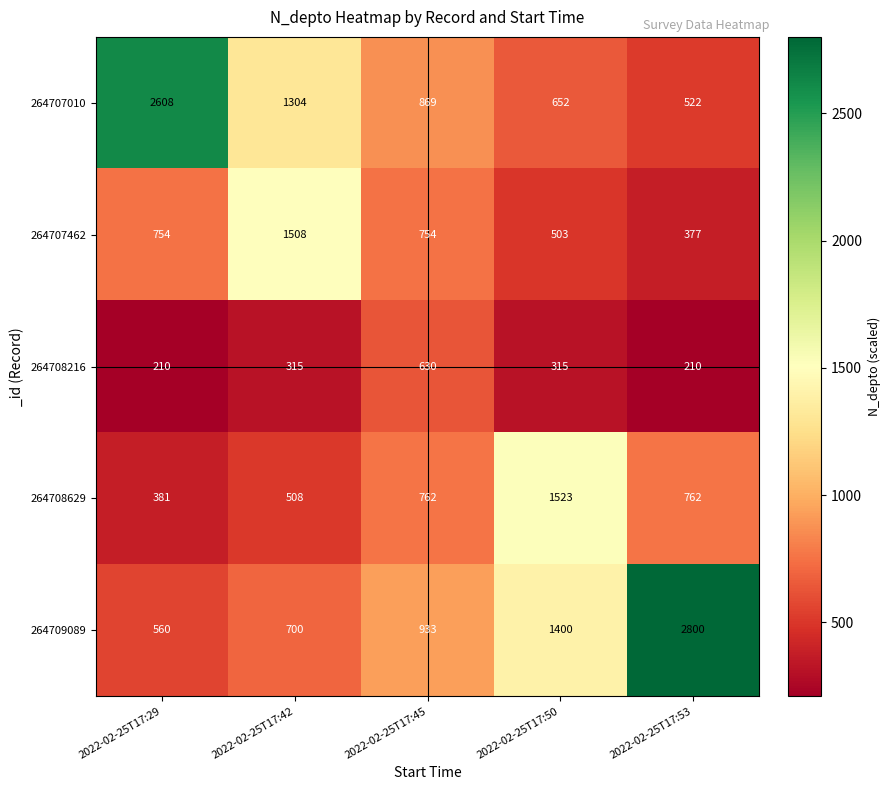

What is the greatest value displayed?

2800